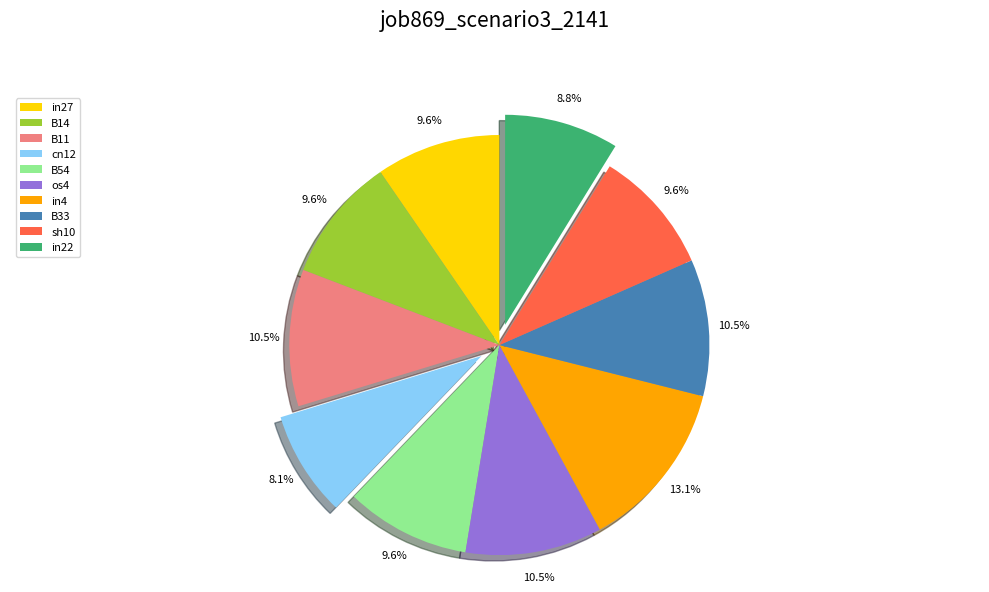

The sh10 slice represents 1% of the pie. True or false?

False